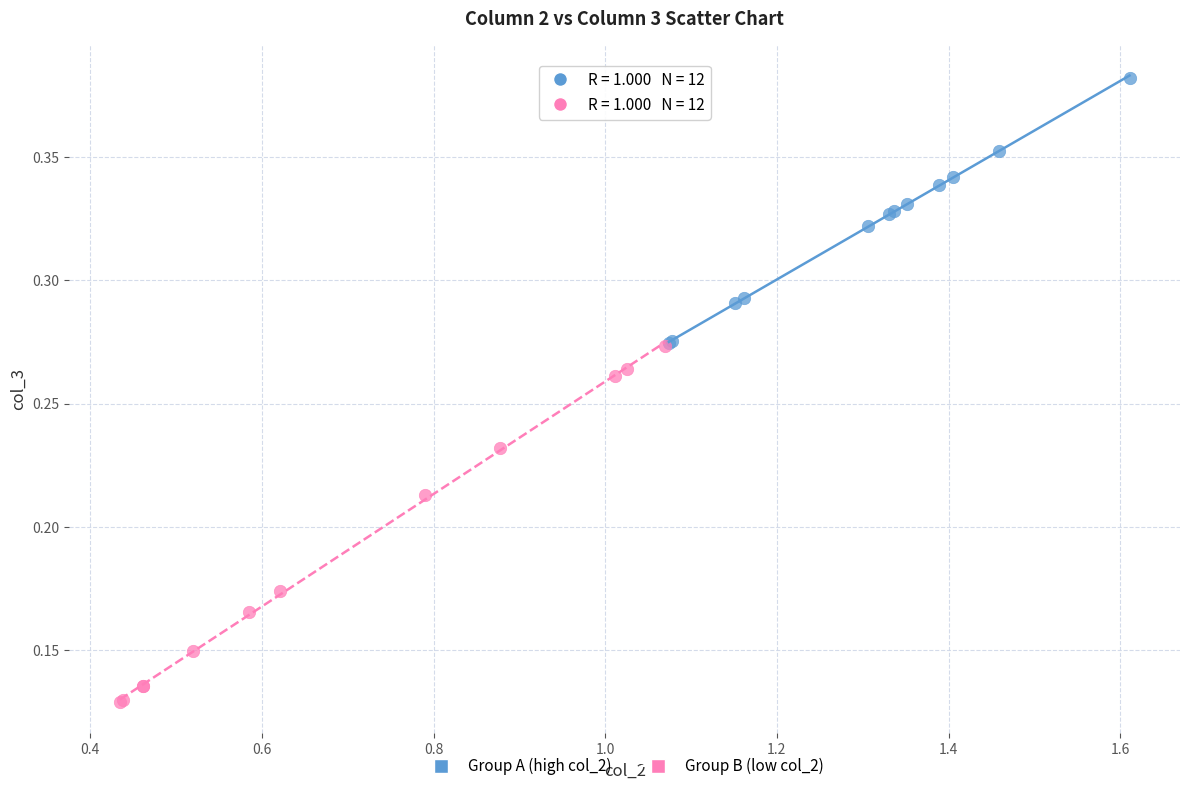

Which series contains the highest Y value?

Group A (high col_2)